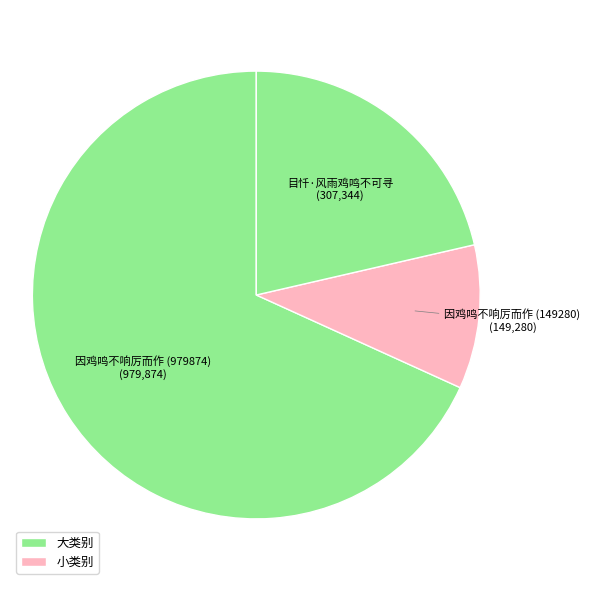

Do 因鸡鸣不响厉而作 (979874) and 目忏·风雨鸡鸣不可寻 together represent more than half of the pie?

Yes